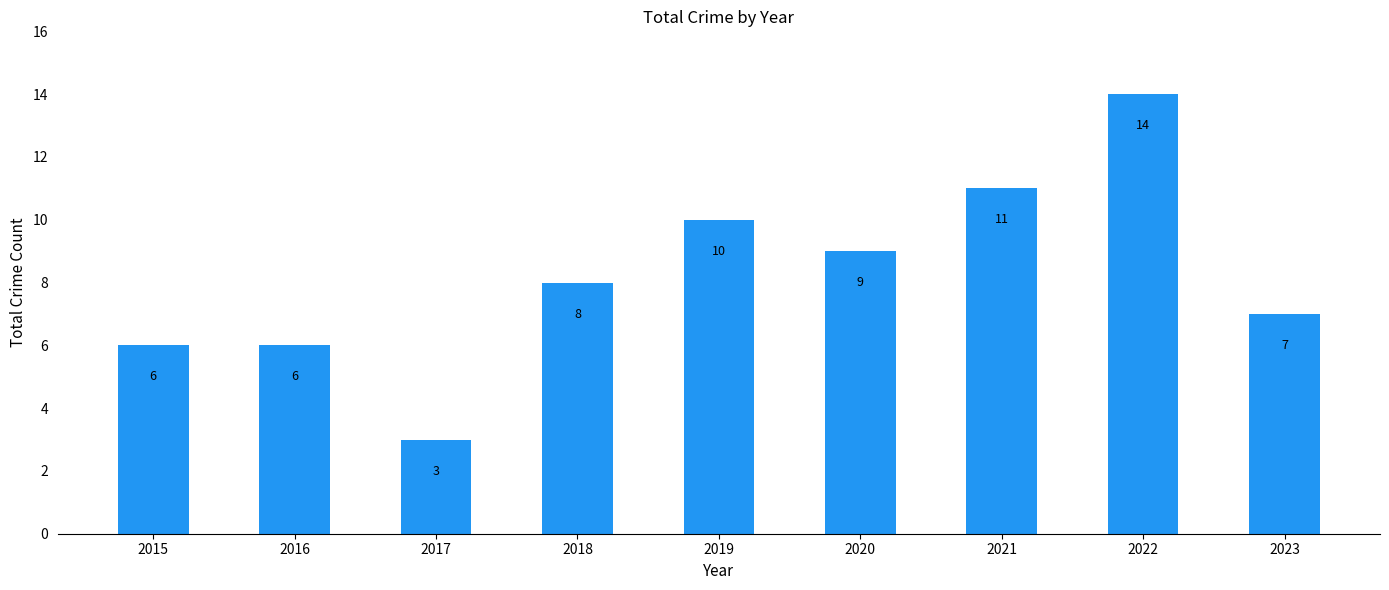

What is the sum of the values at 2017 and 2021?

14